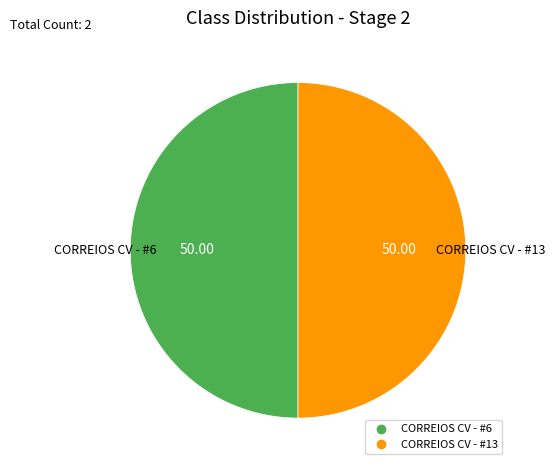

Combined, do CORREIOS CV - #13 and CORREIOS CV - #6 account for over 50%?

Yes